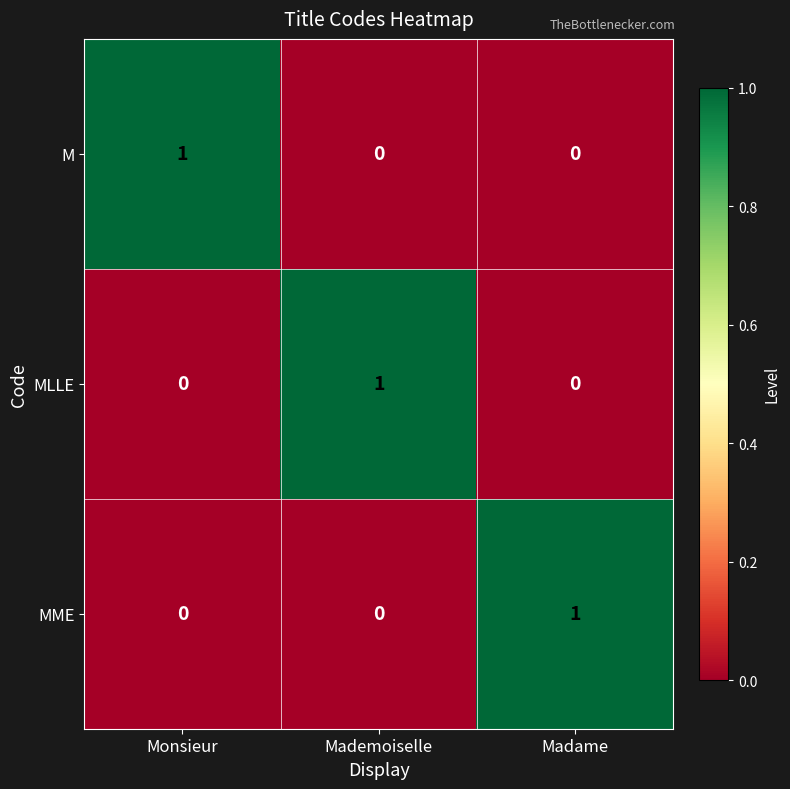

What is the total value across all series at Mademoiselle?

1